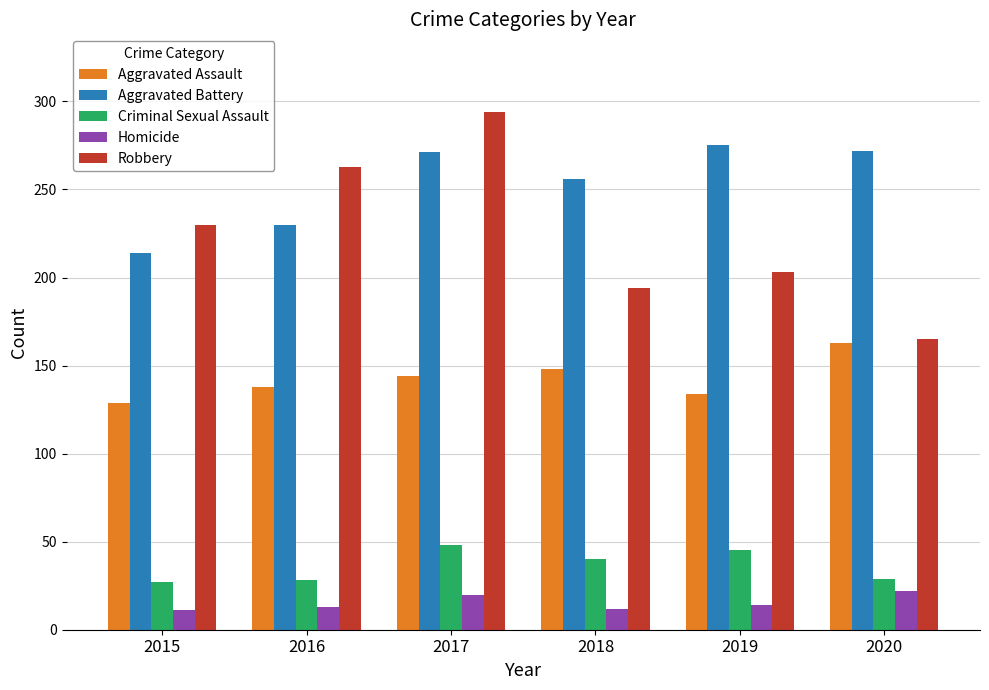

How many categories are shown in the chart?

6